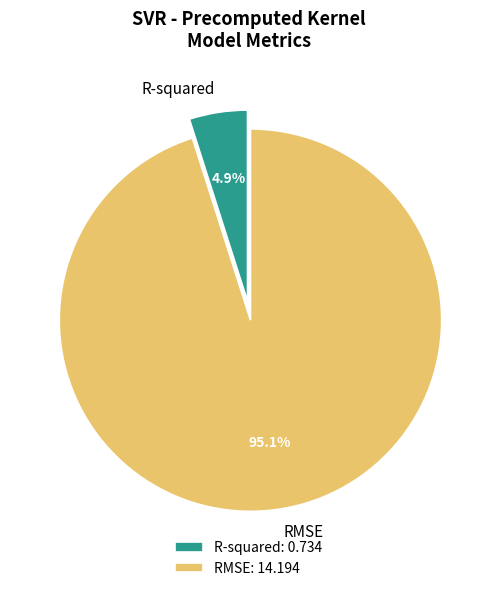

What is the majority slice?

RMSE